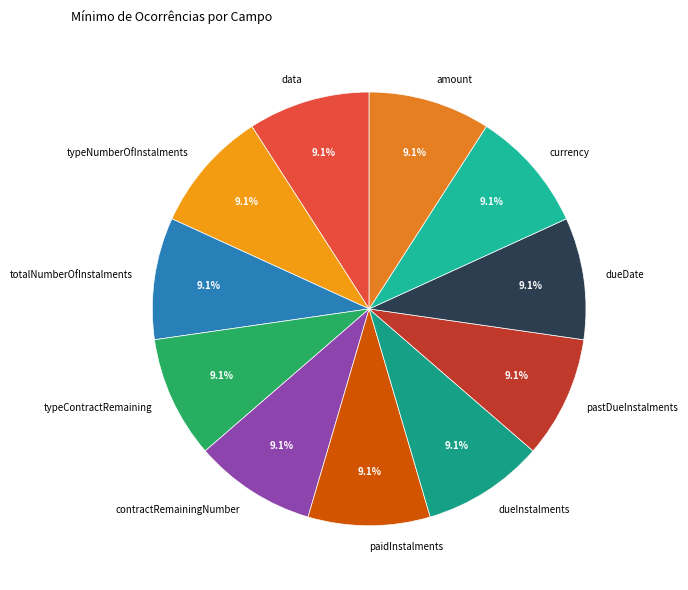

What percentage do contractRemainingNumber and typeContractRemaining together represent?

18.2%